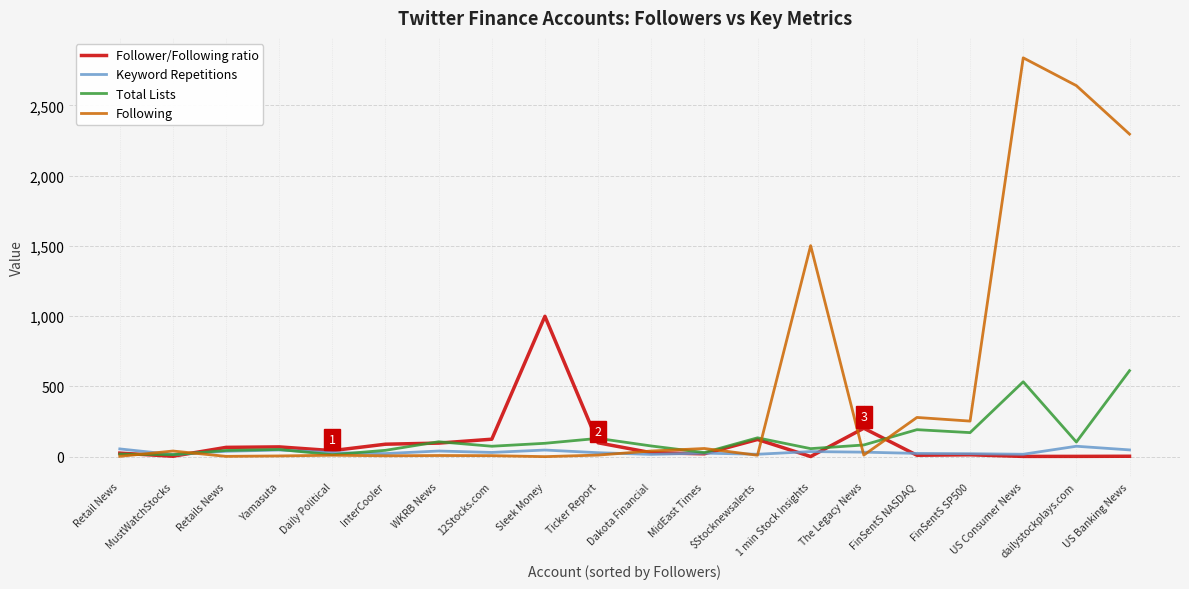

Rank the series by their maximum value, from highest to lowest.

Following, Follower/Following ratio, Total Lists, Keyword Repetitions